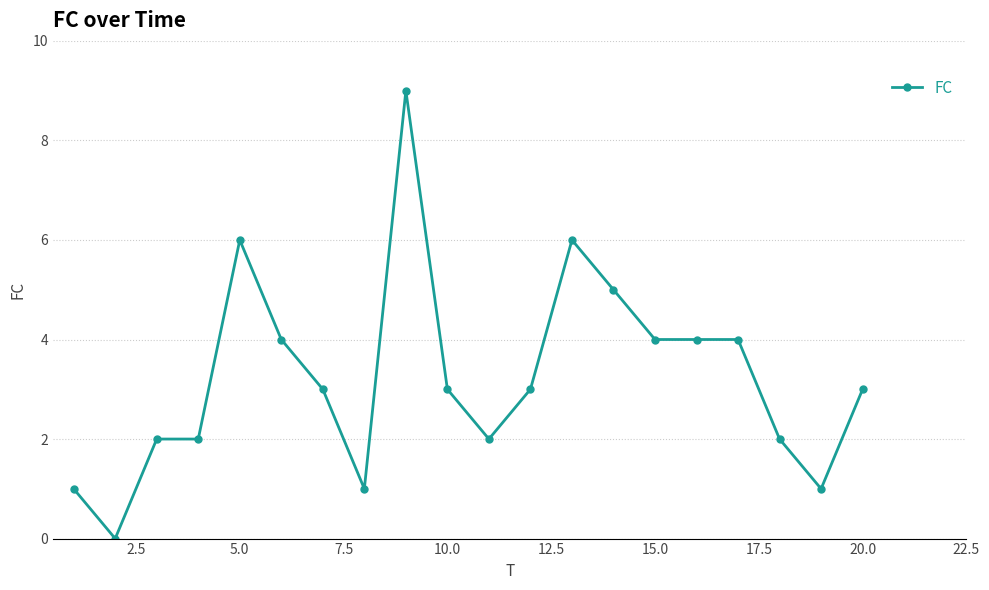

What is the greatest value displayed?

9